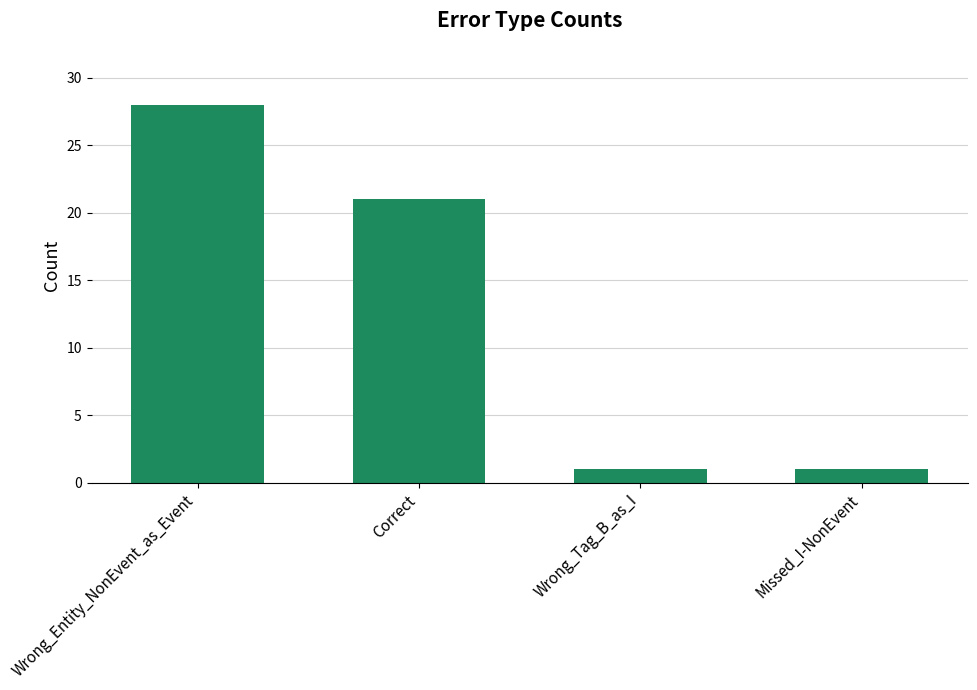

Count the number of categories in the chart.

4